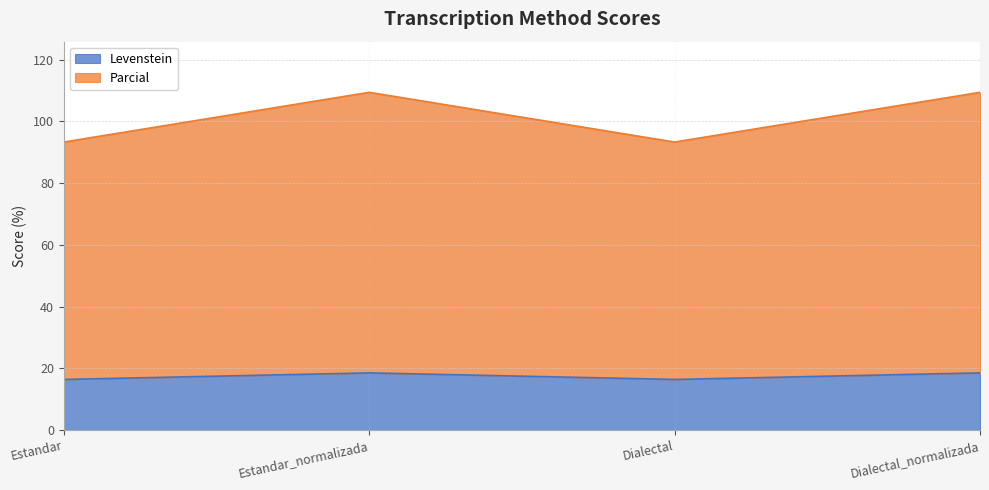

List the series in order of their overall mean, highest first.

Parcial, Levenstein